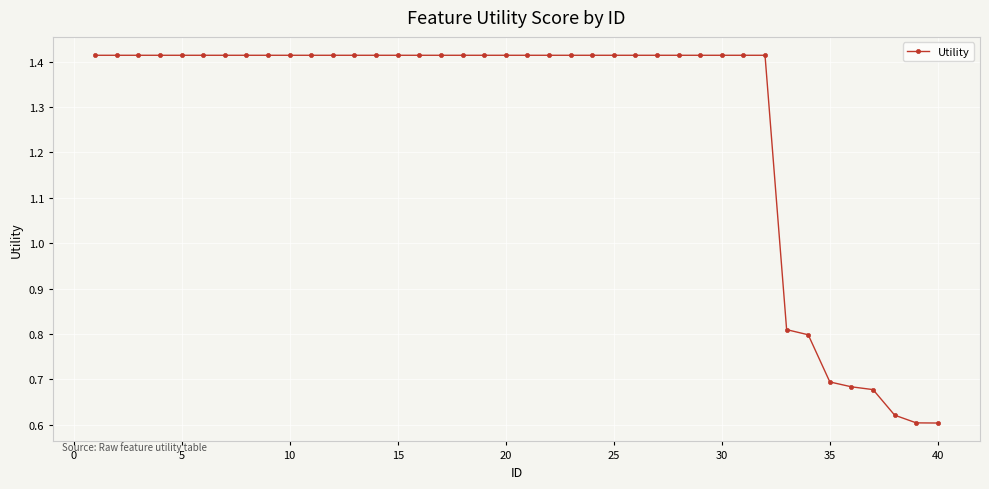

How many values are between 1 and 2?

32